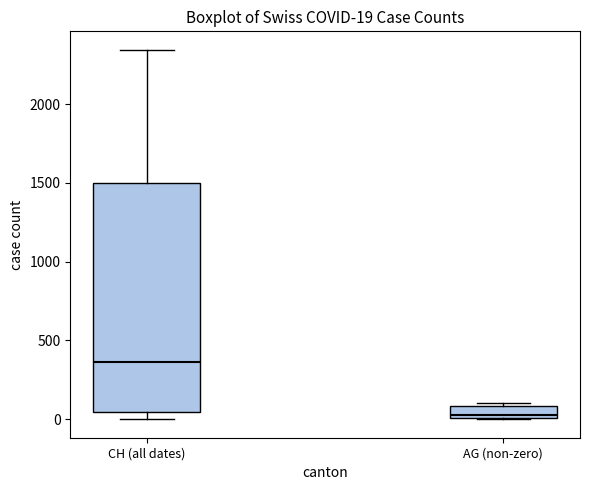

Which box is the tallest, from its lower edge to its upper edge?

CH (all dates)